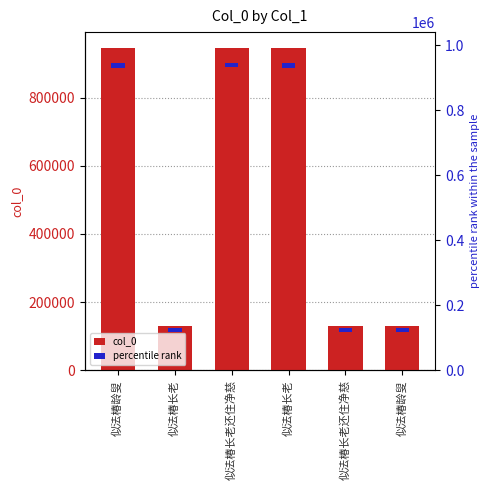

How many data points does each series have?

6